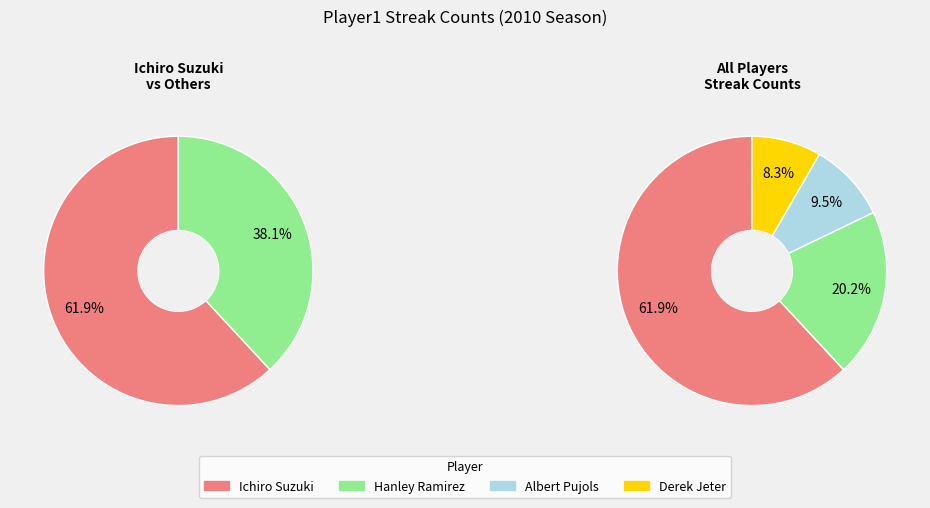

How many segments does this pie chart have?

4